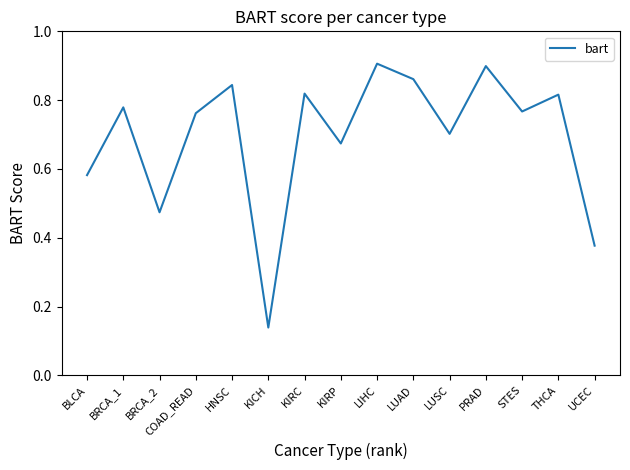

How many lines are shown in the chart?

1